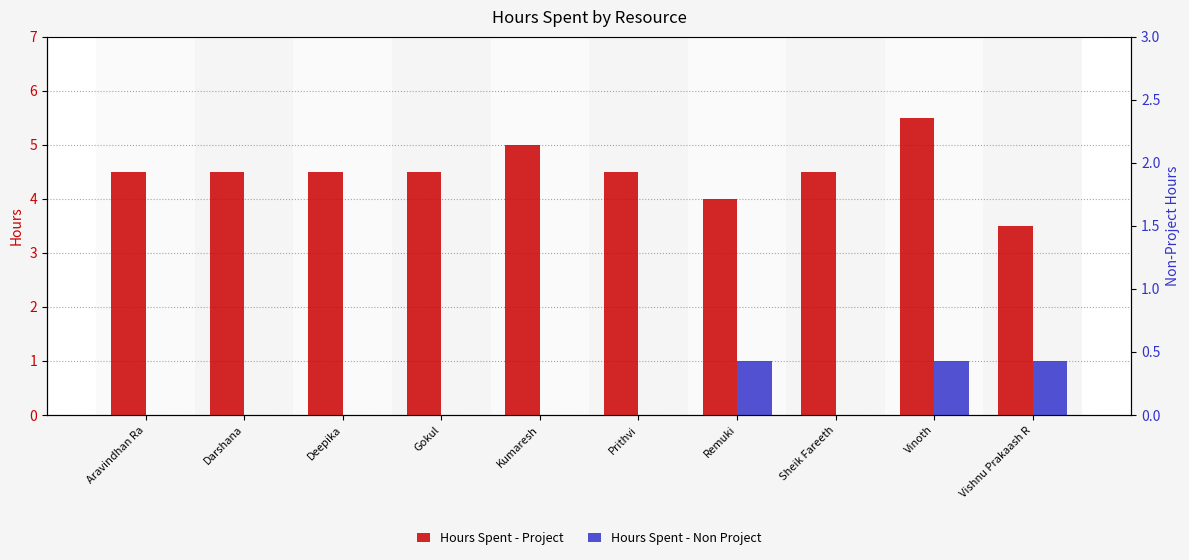

What is the difference between the maximum and minimum values in the Hours Spent - Non Project series?

1.0